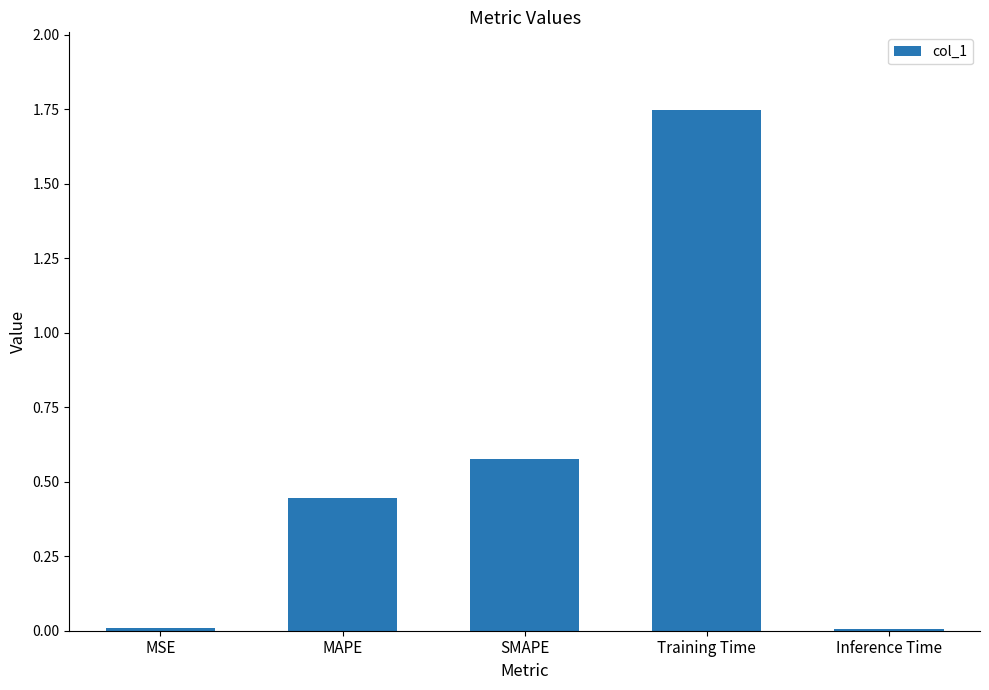

Which label corresponds to the largest value in the chart?

Training Time